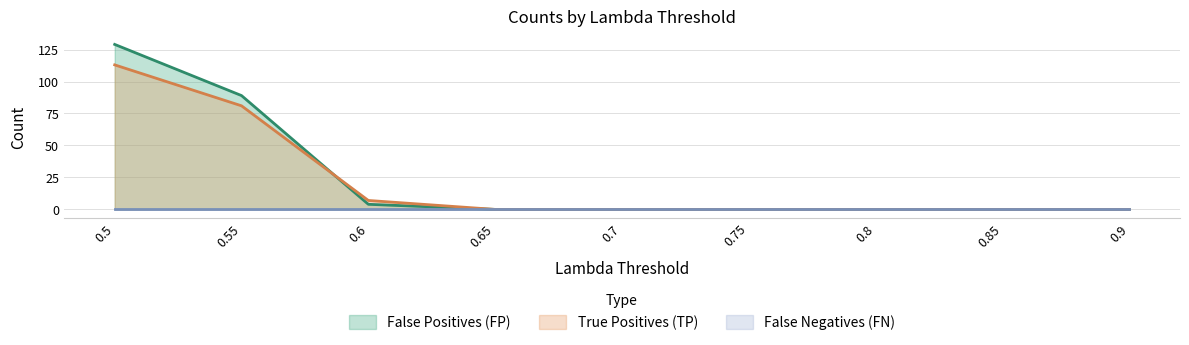

Which series ends up on top after the final intersection of True Positives (TP) and False Positives (FP)?

True Positives (TP)